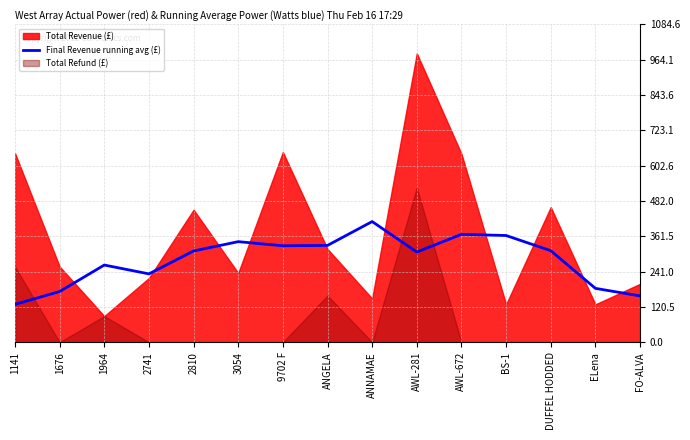

The value at ELena is 62.1. True or false?

False